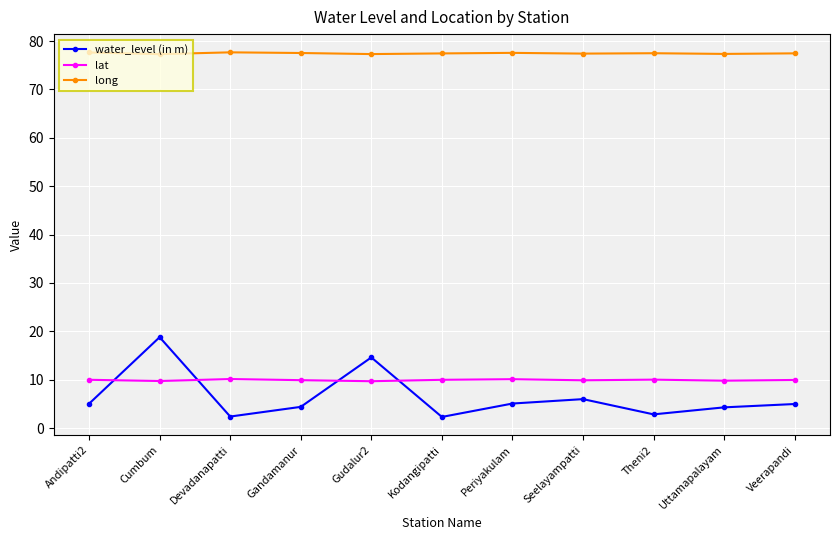

How many lines are shown in the chart?

3